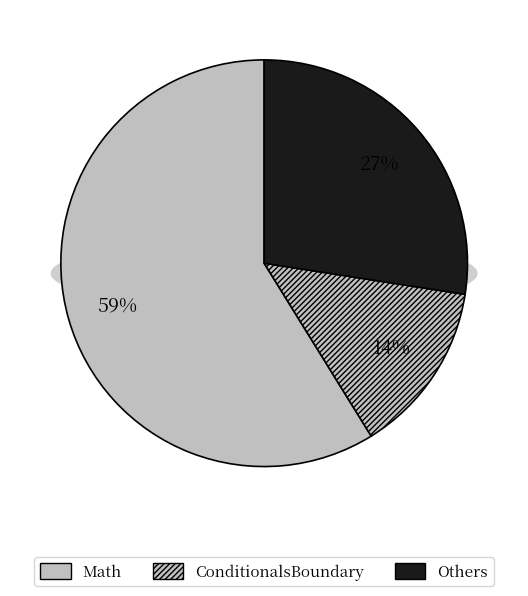

Is there any slice that represents more than half of the pie?

No